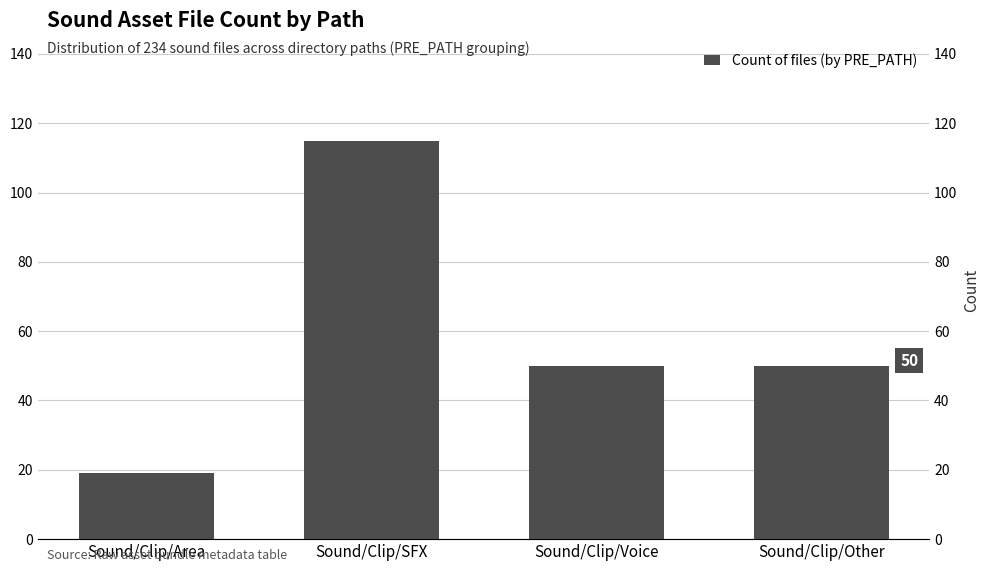

The chart shows a value of 115 at Sound/Clip/SFX. True or false?

True